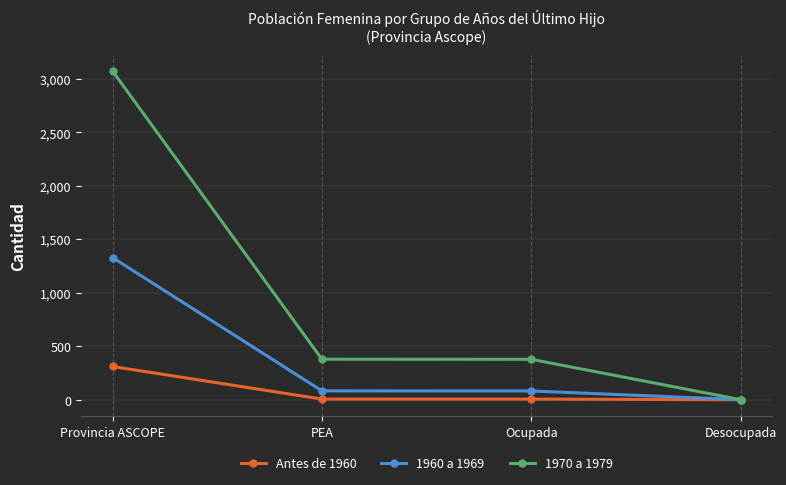

Read the Antes de 1960 value at Provincia ASCOPE.

311